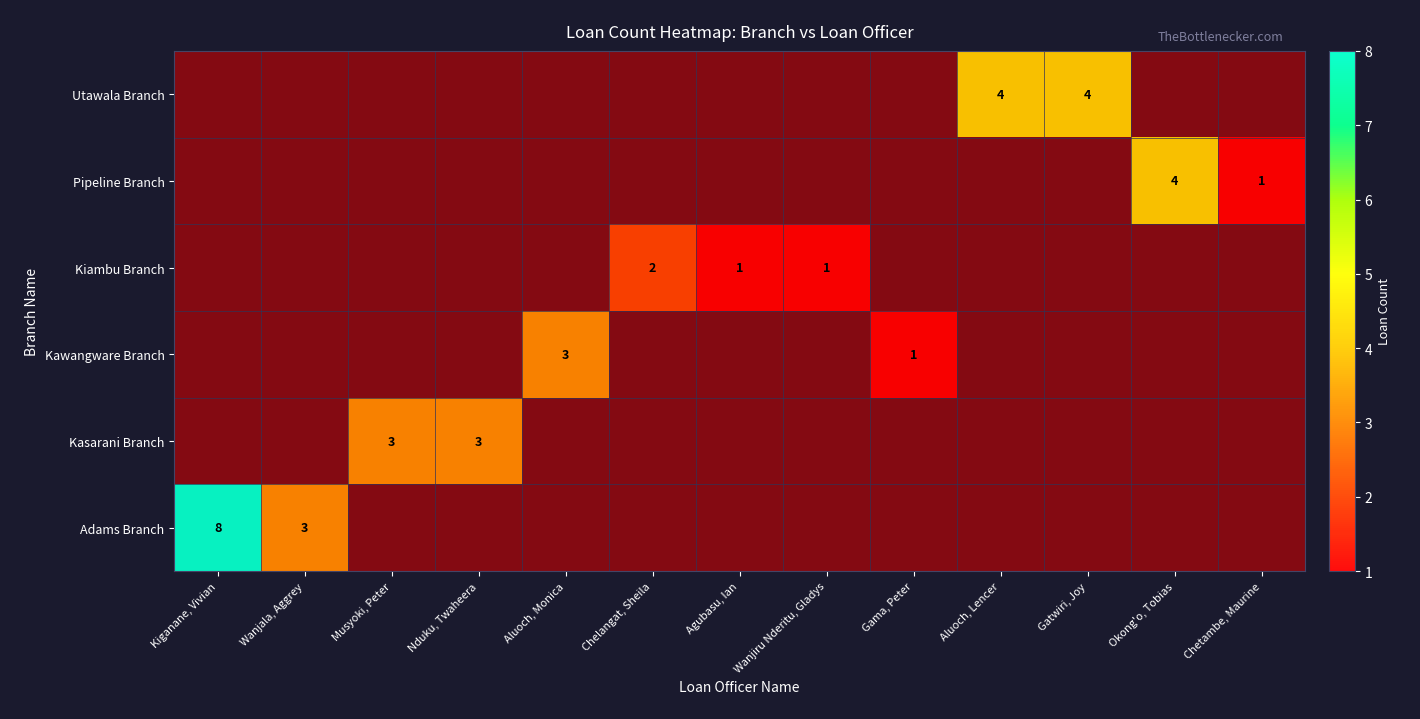

Is it true that Adams Branch equals 0 at Chetambe, Maurine?

True